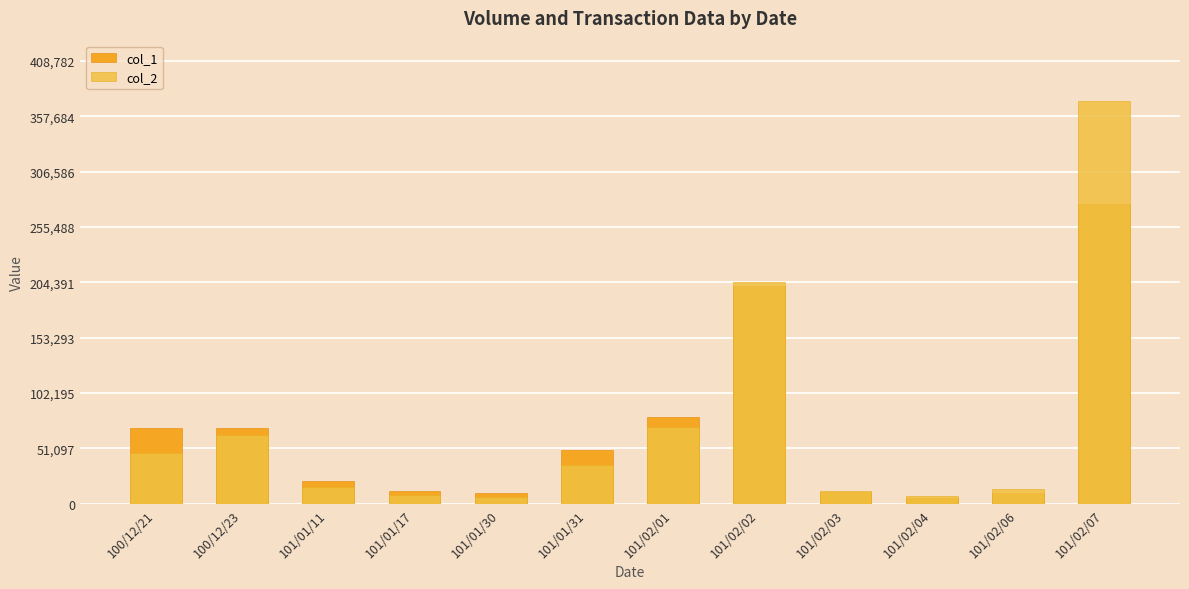

What is the label of the 5th bar from the left?

101/01/30